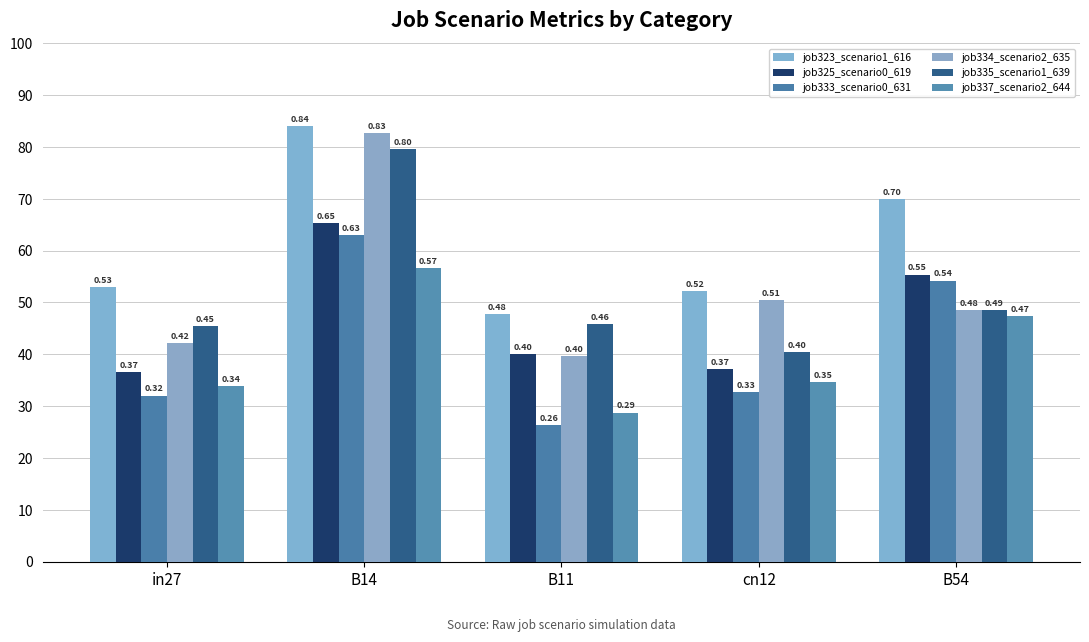

What is the label of the 1st bar from the right?

B54